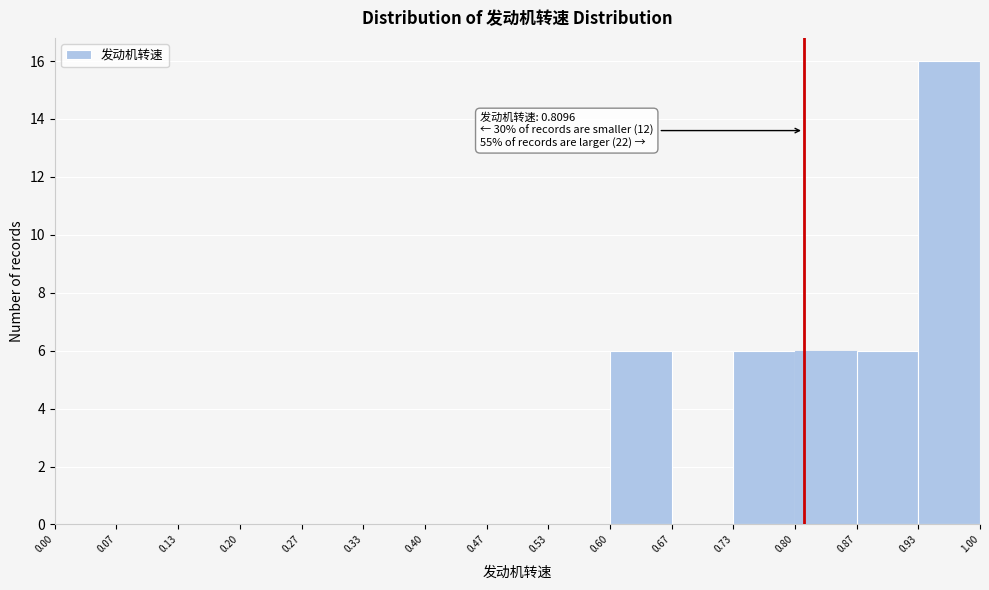

Which range on the x-axis has the tallest bar?

0.93 to 1.00